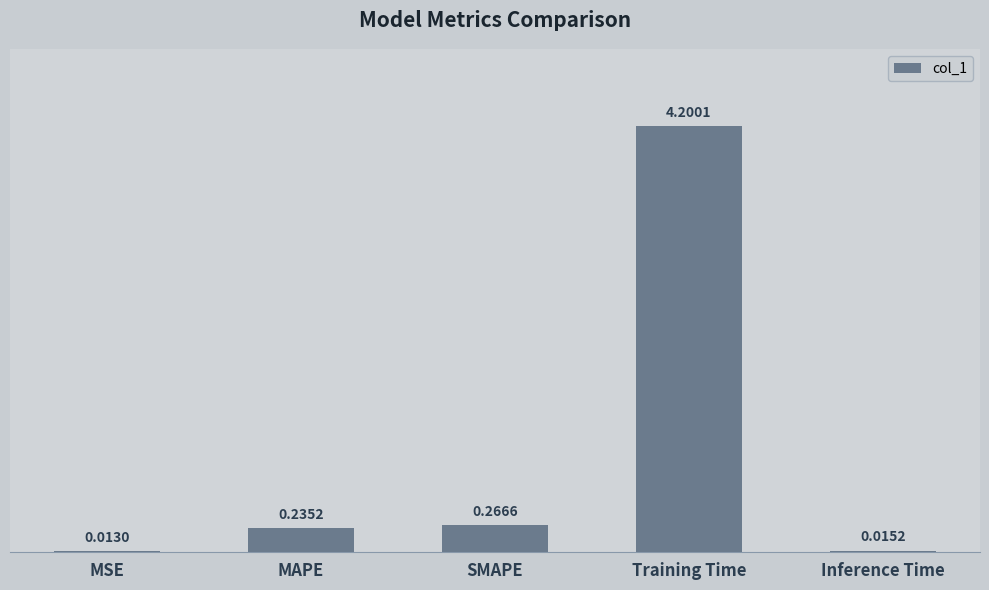

What is the sum of the values at Training Time and MAPE?

4.4